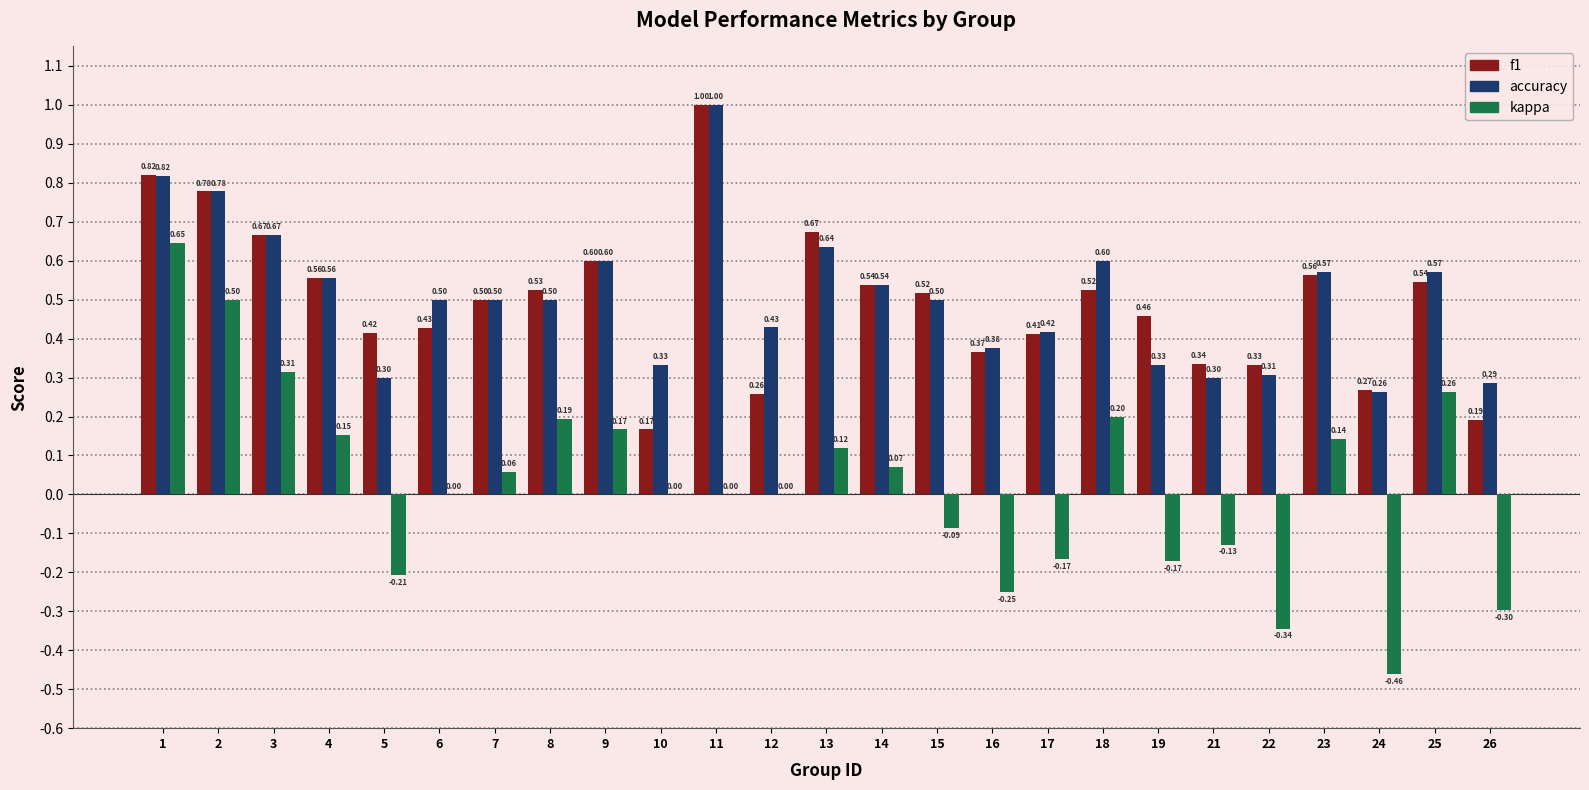

Where is f1 nearest to the value 0?

10